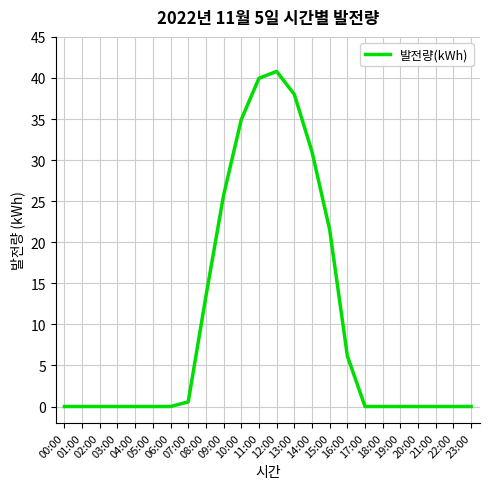

What is the difference between the second highest and minimum values?

40.0